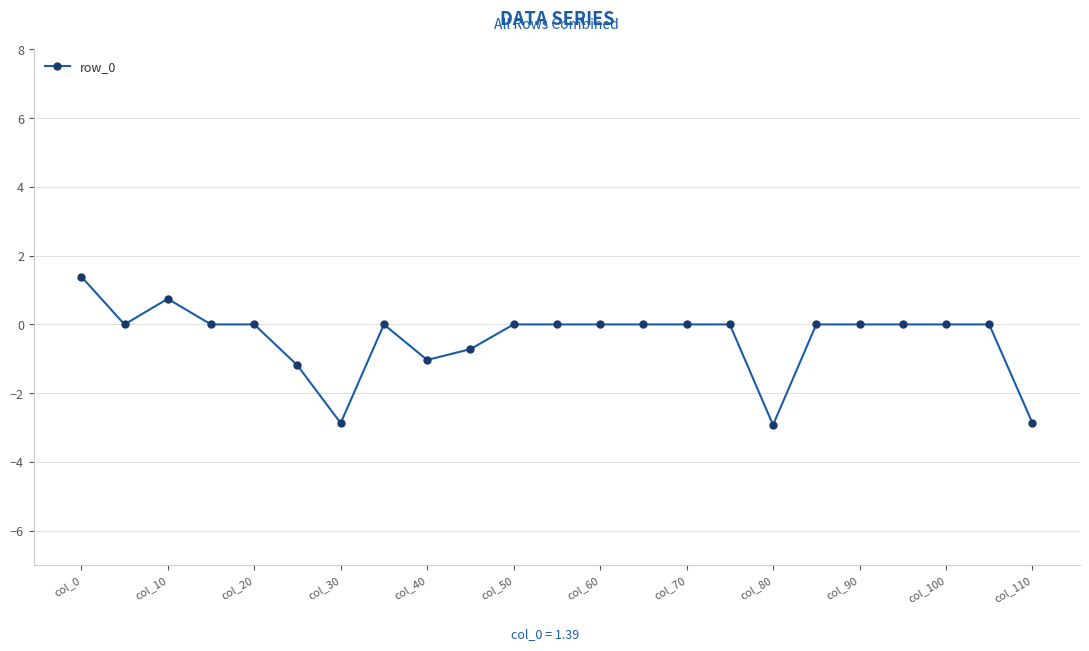

What is the average value?

-0.4